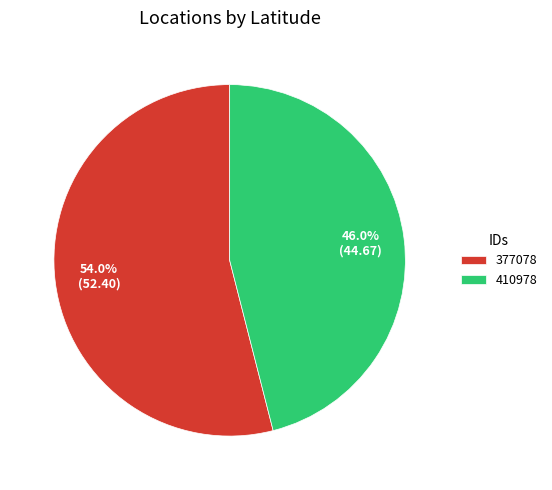

What is the largest slice in the pie chart?

377078